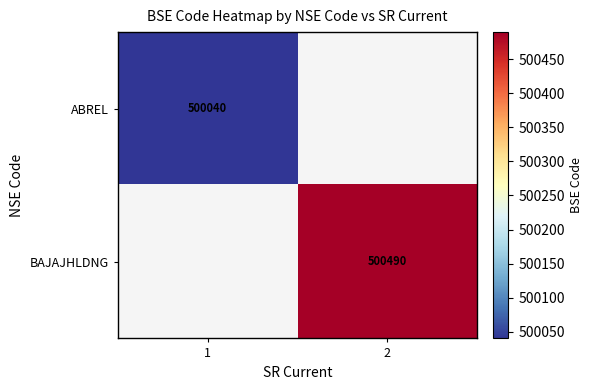

The value of ABREL at 1 is 834717.1. True or false?

False